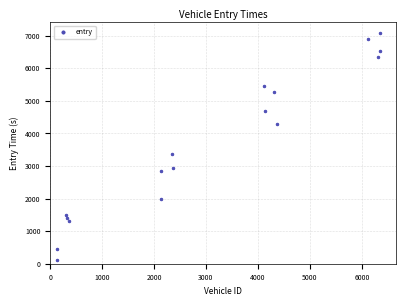

What is the range of Y values (max minus min)?

6964.2